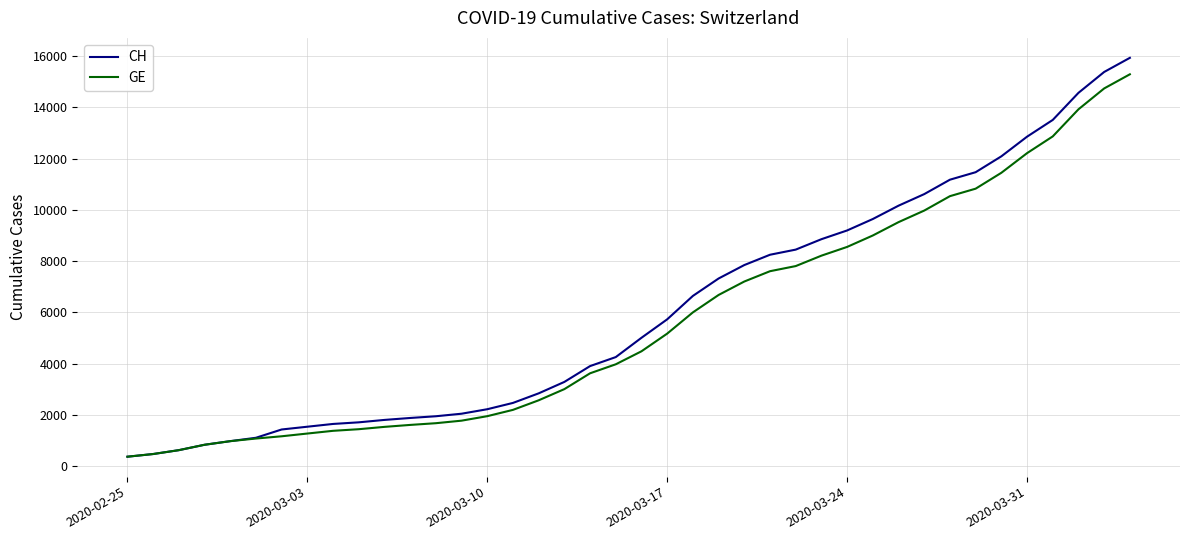

Which series has the largest range (max minus min)?

CH